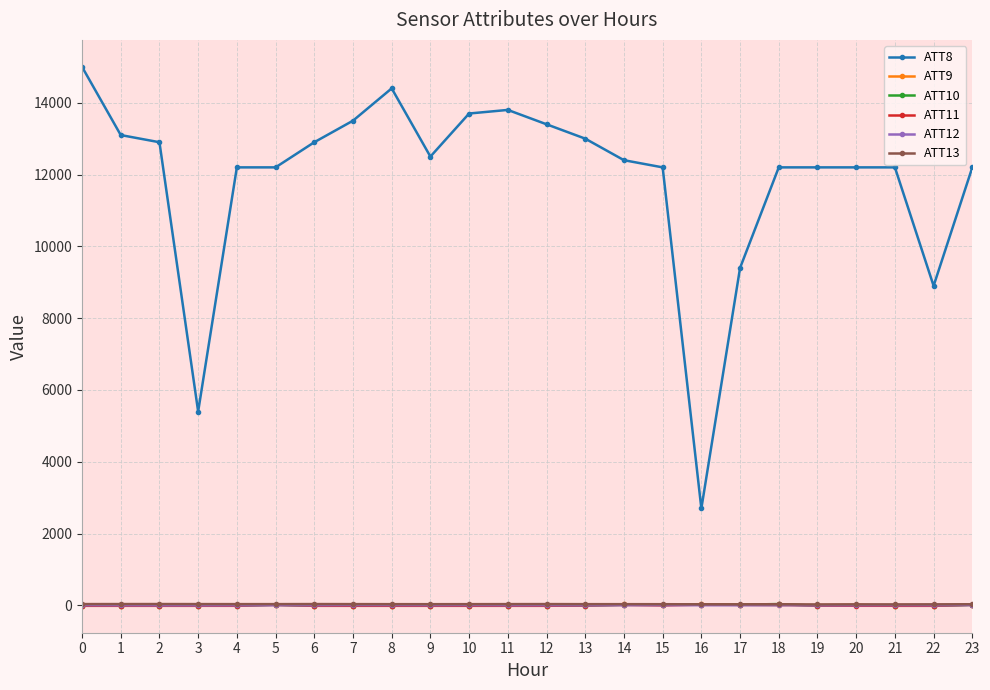

Which series has the widest spread of values?

ATT8